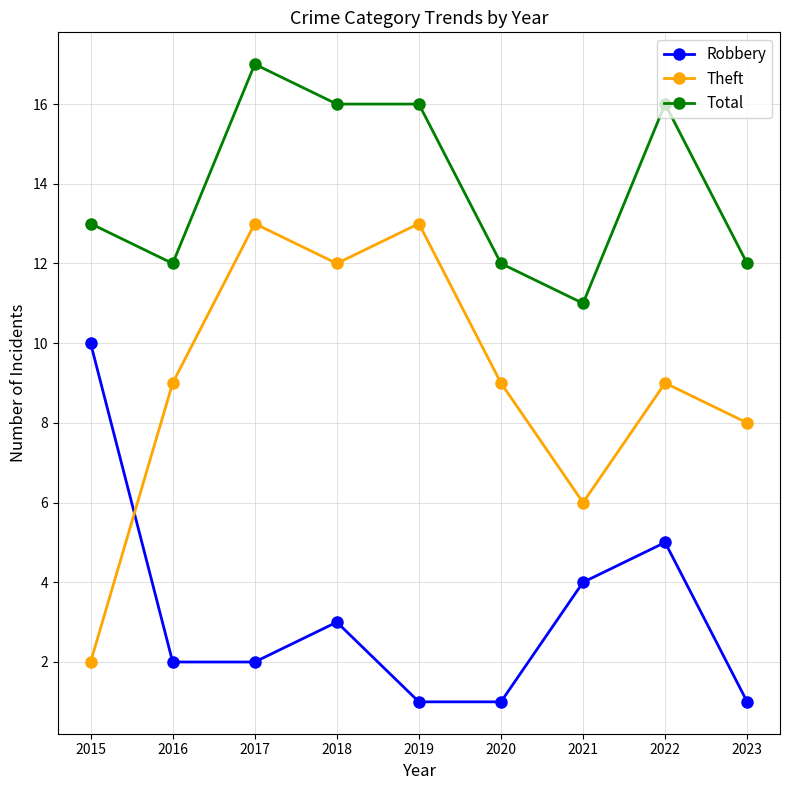

Reading right to left, list all the values displayed in this chart.

Robbery: 2023=1	2022=5	2021=4	2020=1	2019=1	2018=3	2017=2	2016=2	2015=10
Theft: 2023=8	2022=9	2021=6	2020=9	2019=13	2018=12	2017=13	2016=9	2015=2
Total: 2023=12	2022=16	2021=11	2020=12	2019=16	2018=16	2017=17	2016=12	2015=13